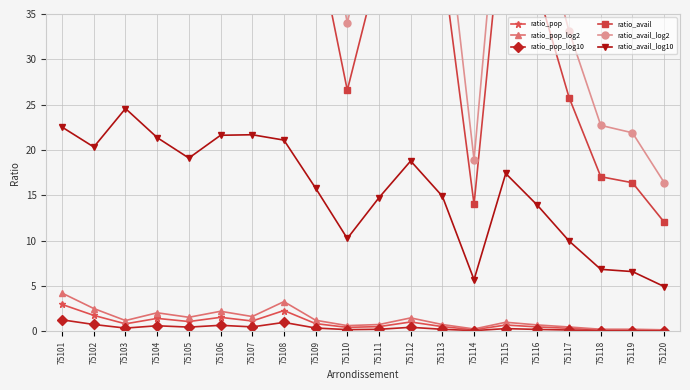

At how many categories does at least one series exceed 34?

15